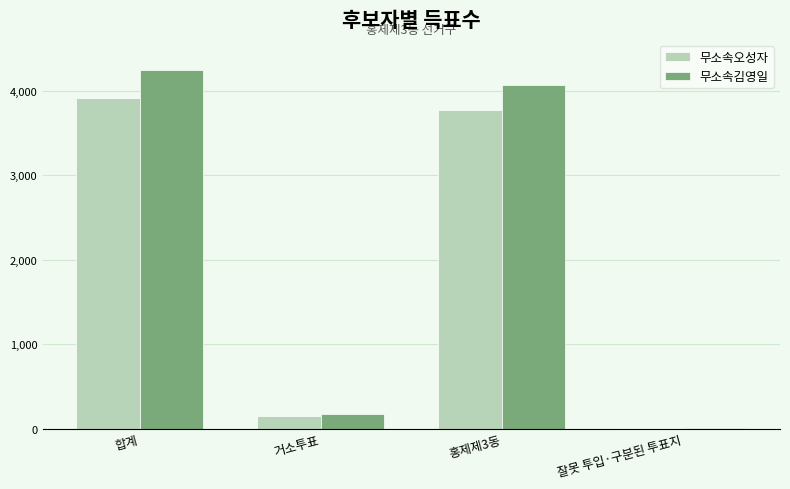

Between 합계 and 잘못 투입·구분된 투표지, which series saw the biggest shift?

무소속김영일